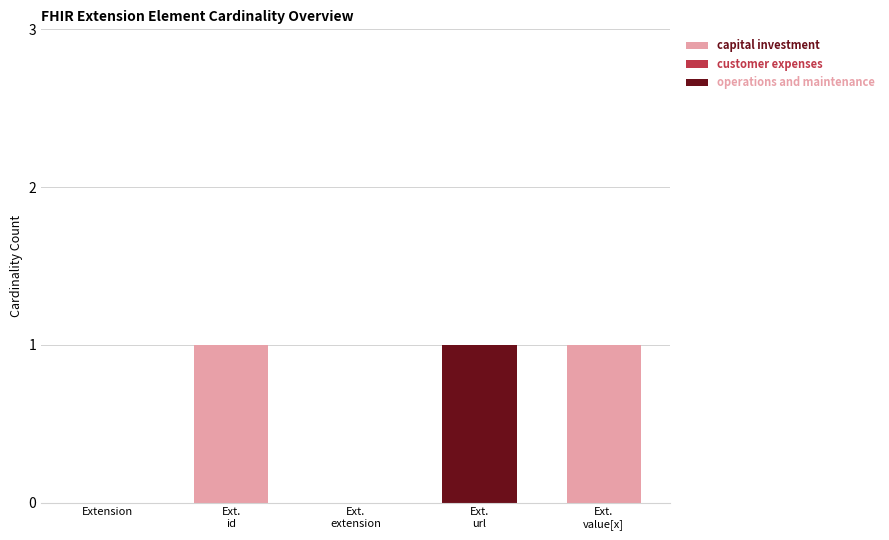

Count the number of categories in the chart.

5